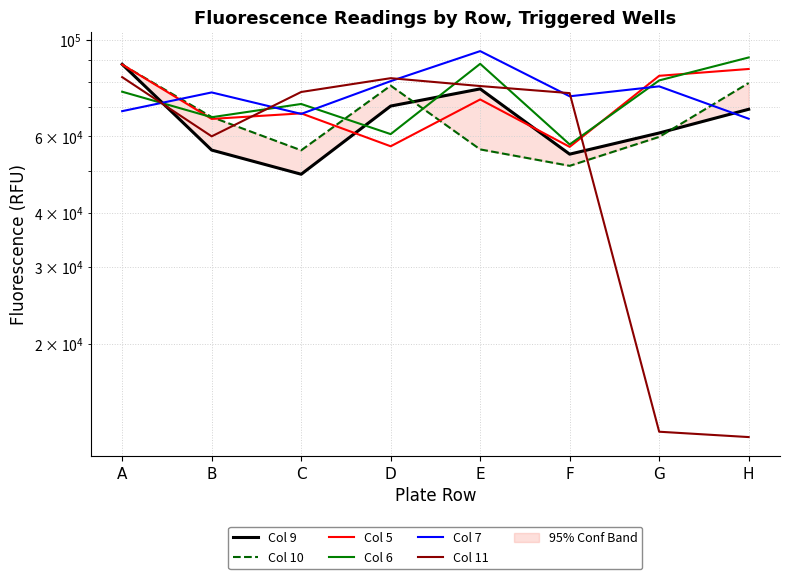

The value of Col 5 at G is 56232. True or false?

False